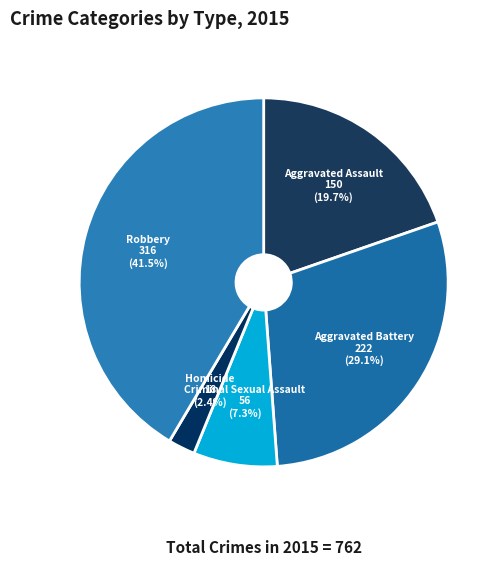

What portion of the pie excludes Aggravated Assault?

80.3%